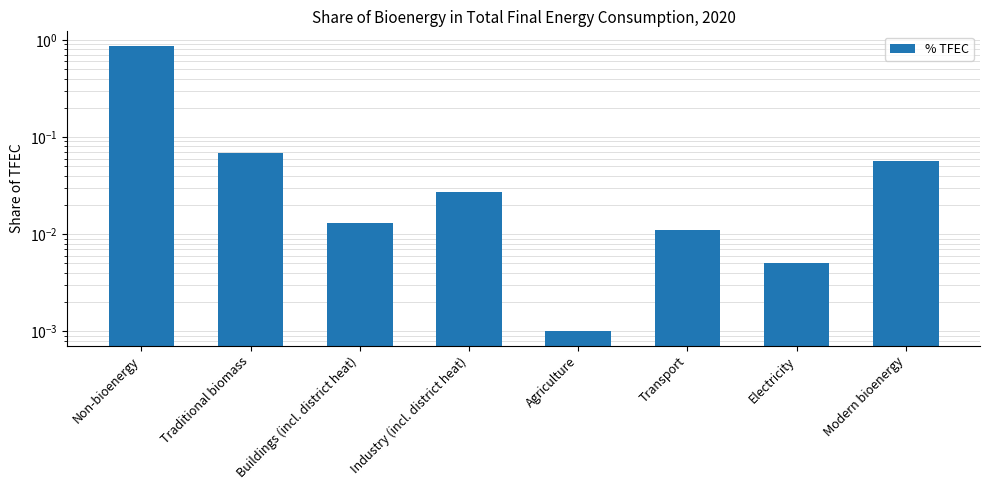

What is the difference between the values at Non-bioenergy and Electricity?

0.9